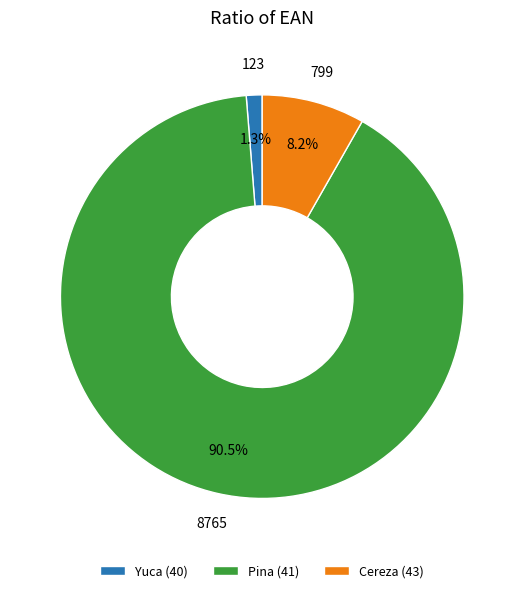

Count the number of slices in the pie.

3